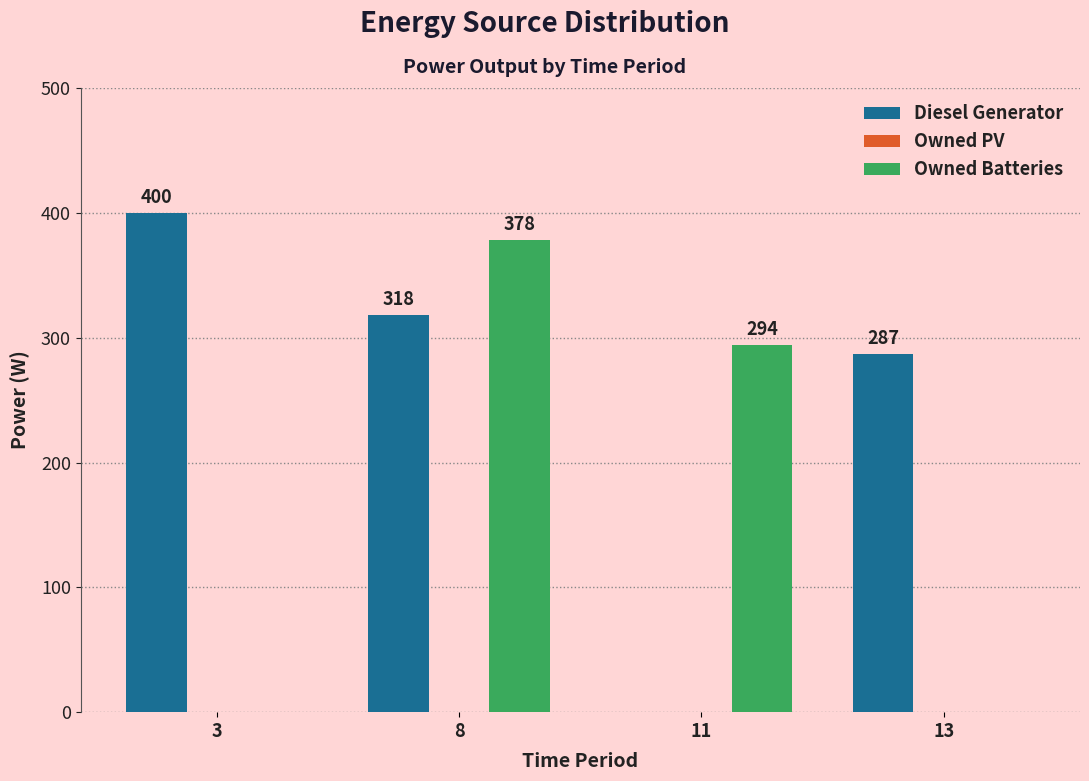

At which label does Owned Batteries reach its peak?

8